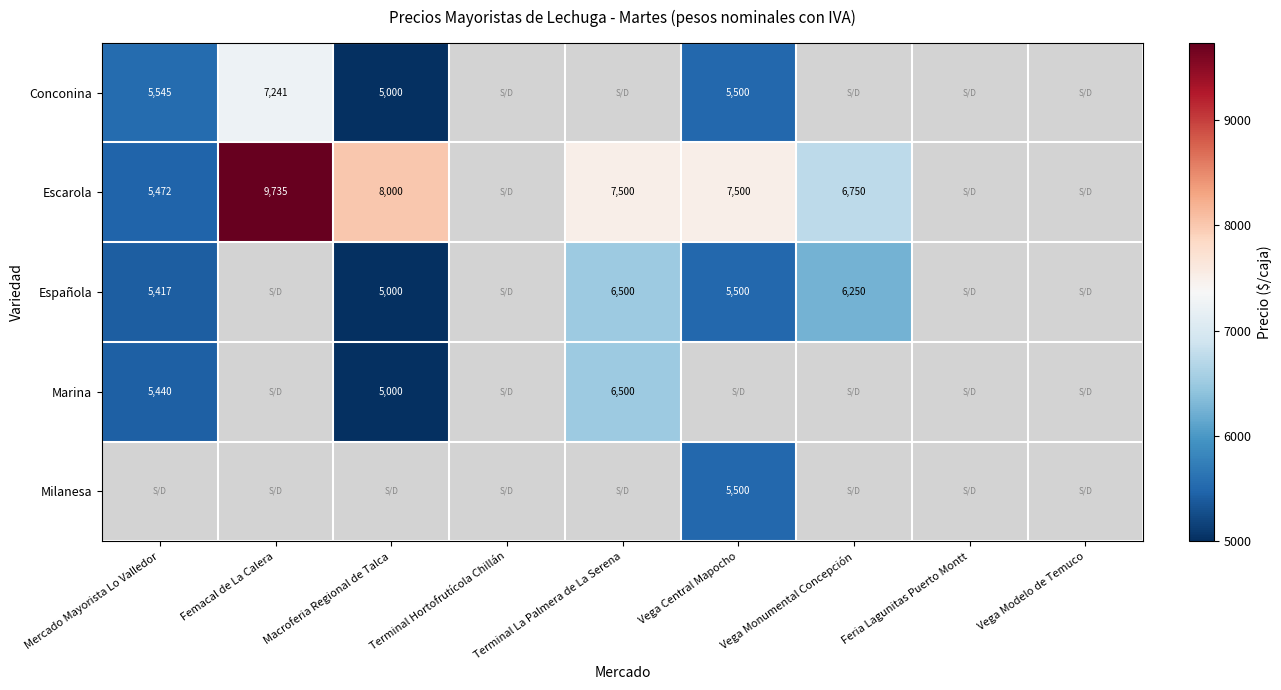

At which category does the chart reach its peak across all series?

Femacal de La Calera